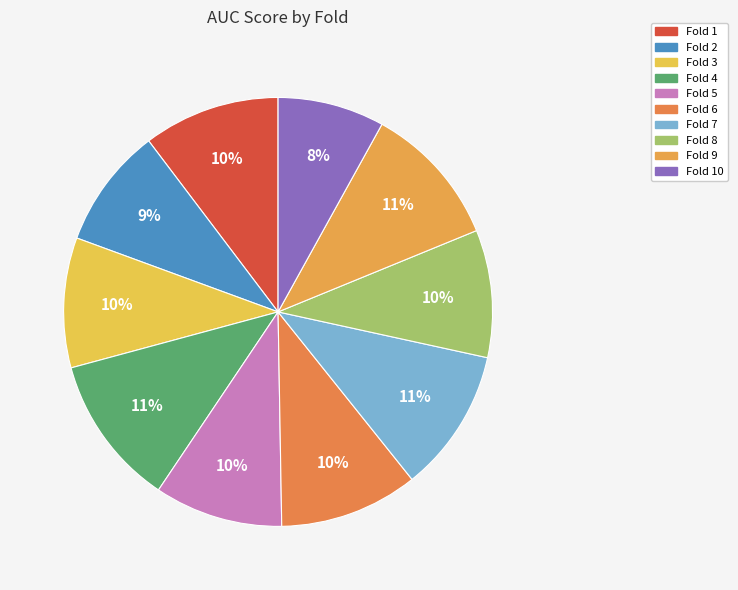

What is the largest slice in the pie chart?

Fold 4